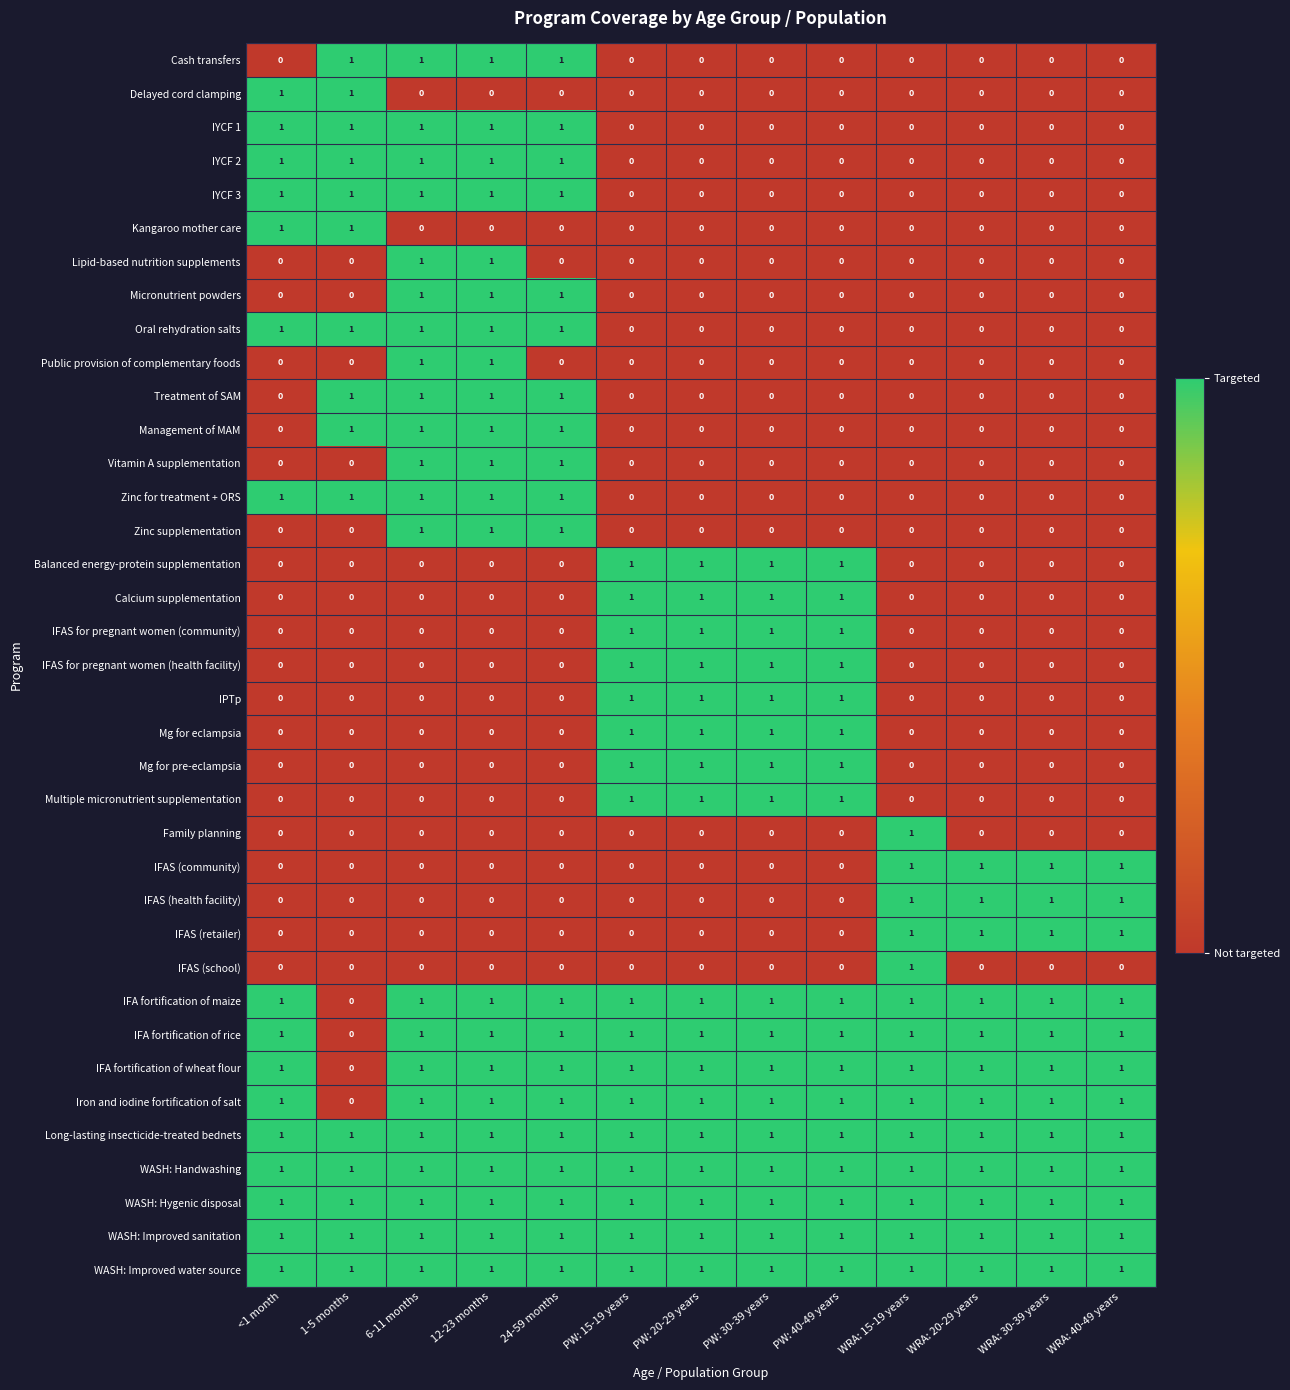

What is the sum of all IFAS for pregnant women (health facility) values?

4